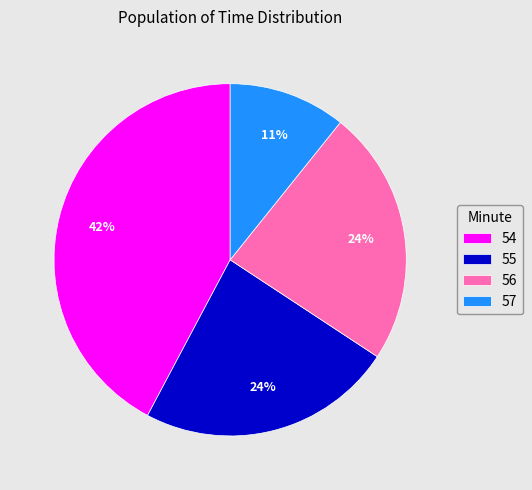

To the nearest percent, what portion does 57 represent?

11%